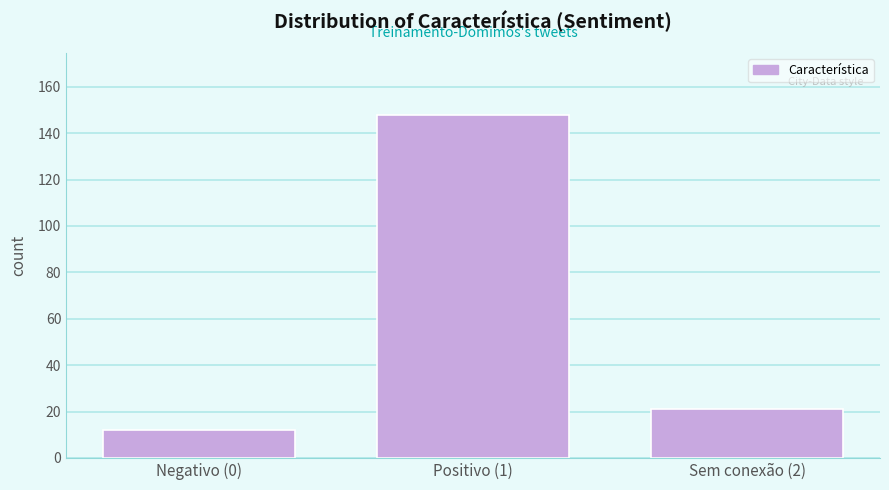

Reading left to right, transcribe all the data shown in this chart.

Negativo (0)=12	Positivo (1)=148	Sem conexão (2)=21